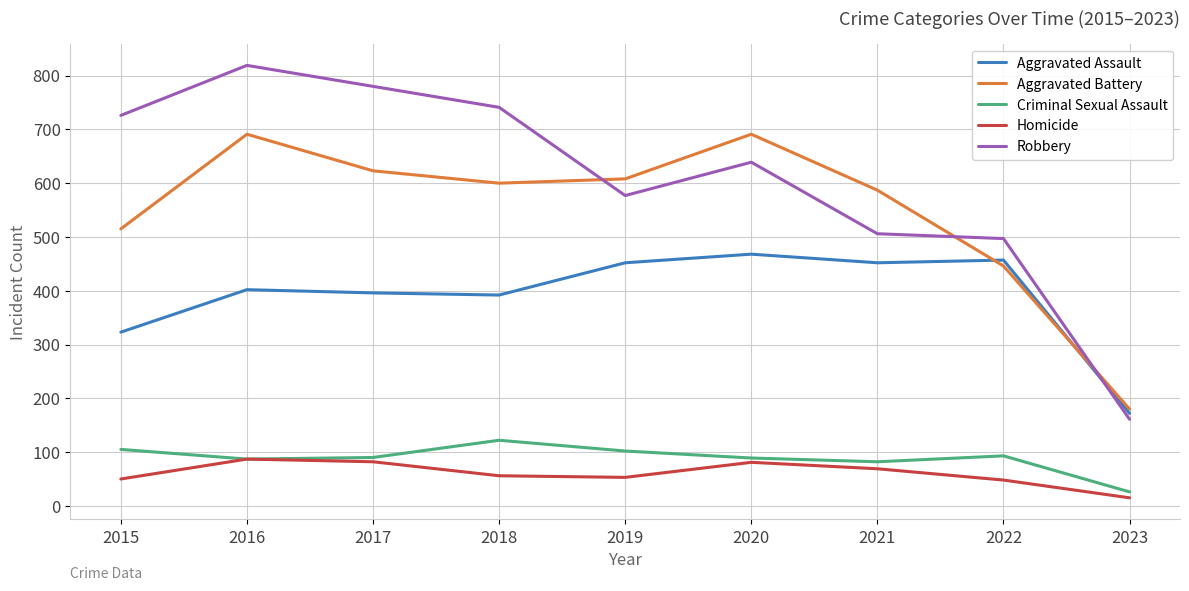

Rank the series at 2020 from lowest to highest value.

Homicide, Criminal Sexual Assault, Aggravated Assault, Robbery, Aggravated Battery